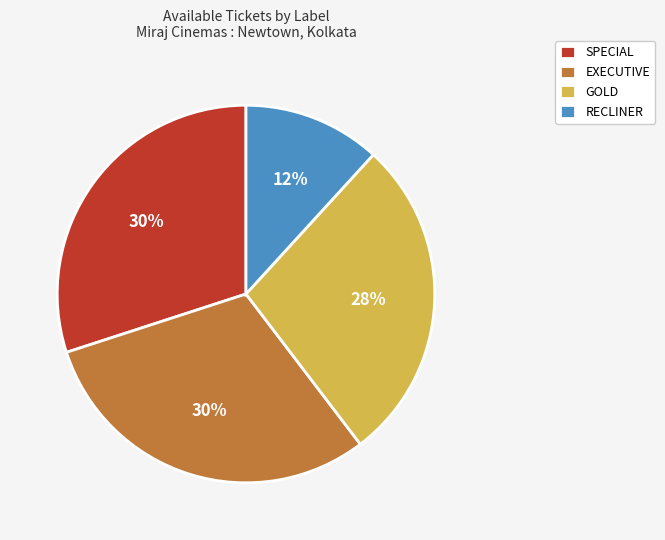

To the nearest percent, what is the combined percentage of RECLINER and SPECIAL?

42%